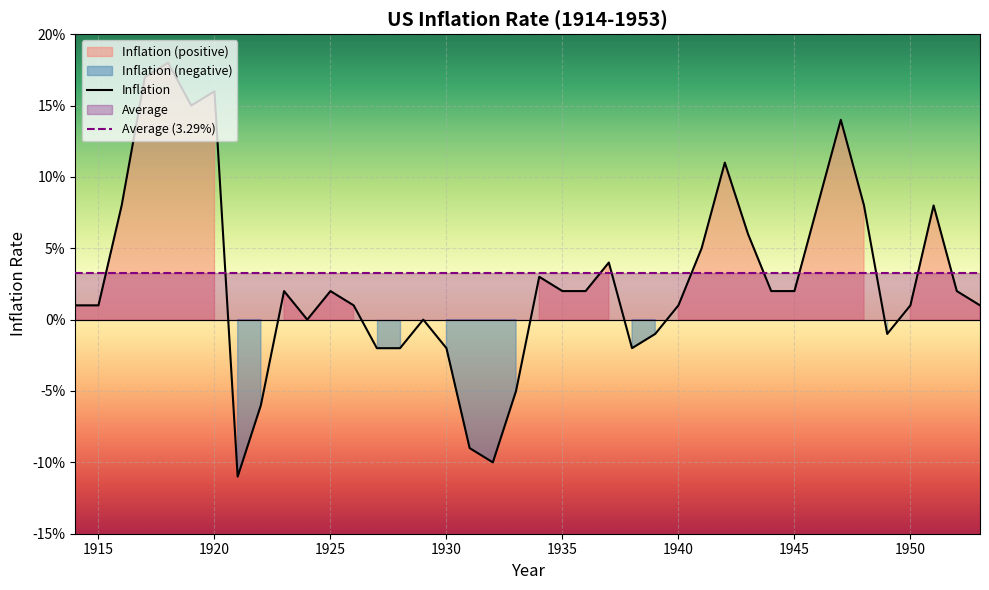

Rank the categories by value from highest to lowest.

1918, 1917, 1920, 1919, 1947, 1942, 1916, 1946, 1948, 1951, 1943, 1941, 1937, 1934, 1923, 1925, 1935, 1936, 1944, 1945, 1952, 1914, 1915, 1926, 1940, 1950, 1953, 1924, 1929, 1939, 1949, 1927, 1928, 1930, 1938, 1933, 1922, 1931, 1932, 1921